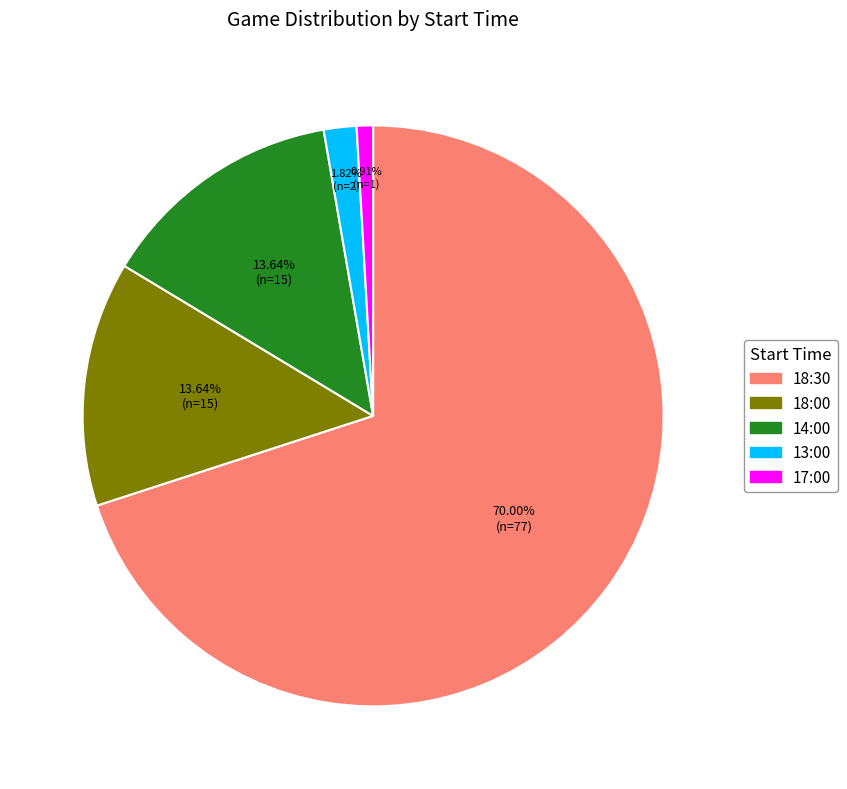

Does any single category account for the majority?

Yes